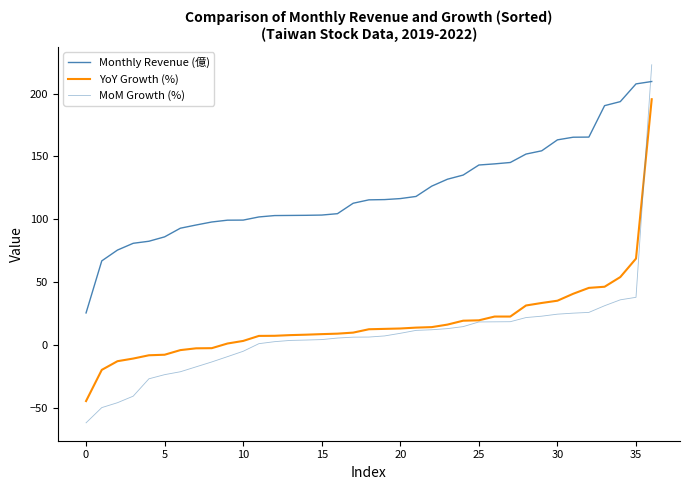

How many lines are shown in the chart?

3